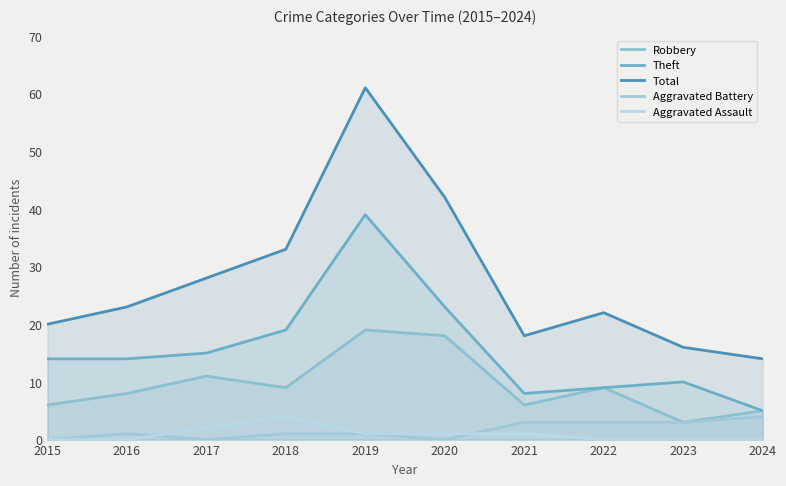

Rank the series by their maximum value, from lowest to highest.

Aggravated Battery, Aggravated Assault, Robbery, Theft, Total